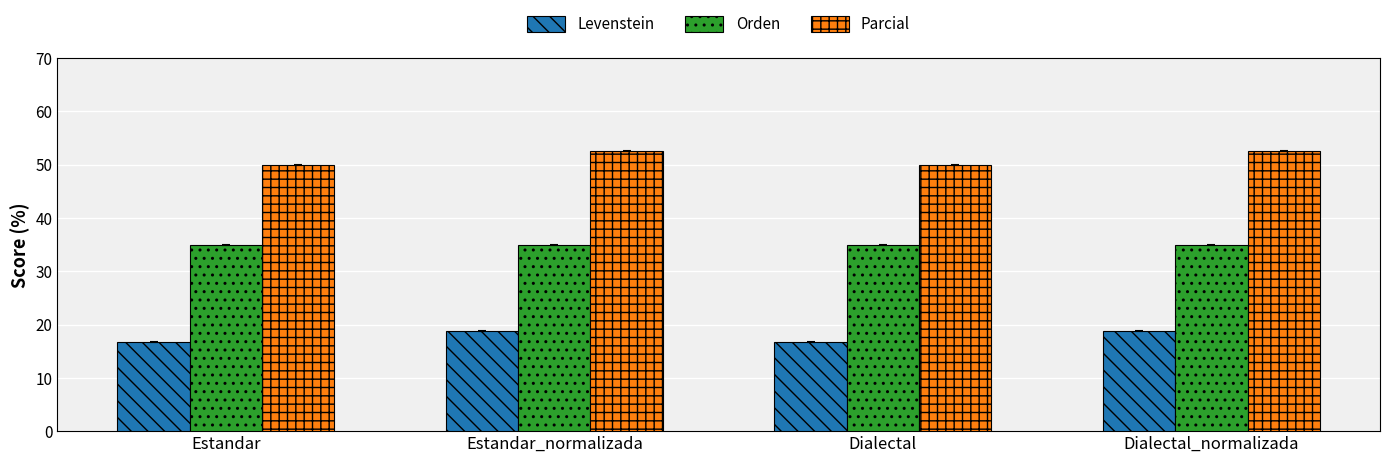

What is the label of the 4th bar from the right?

Estandar